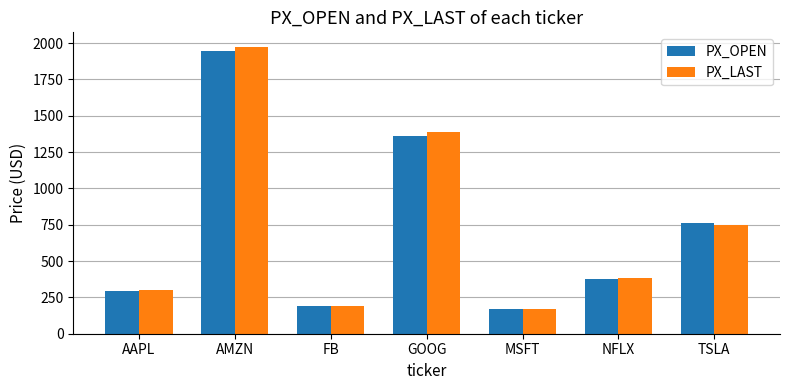

Is it true that PX_LAST equals 209.7 at AAPL?

False